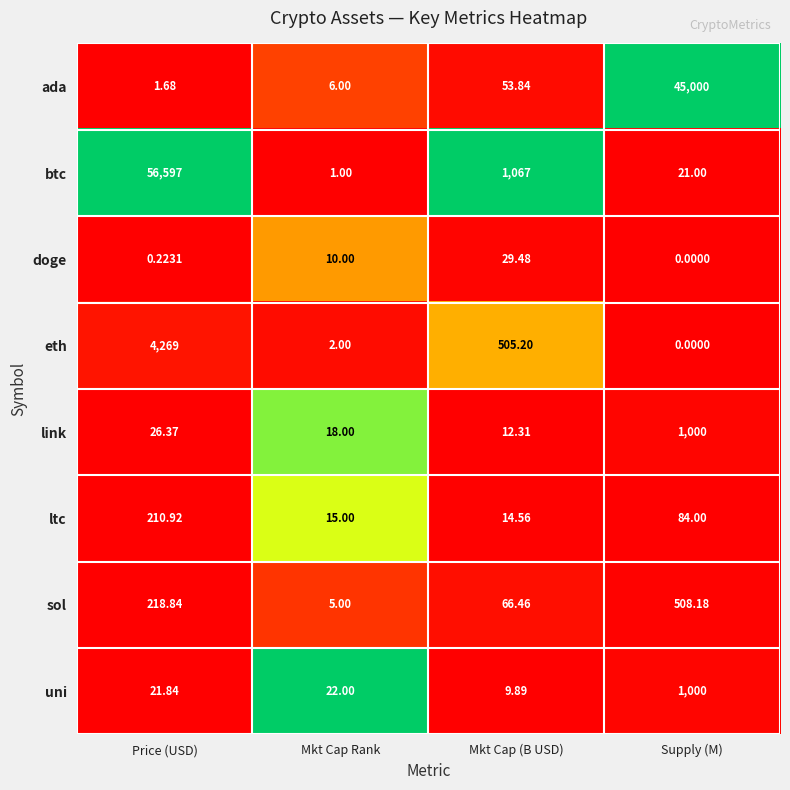

Which series has the largest range (max minus min)?

btc